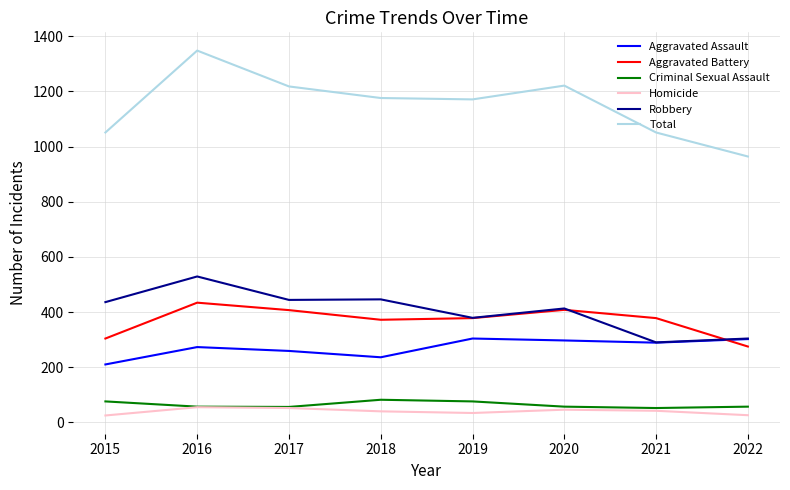

What is the smallest value displayed?

25